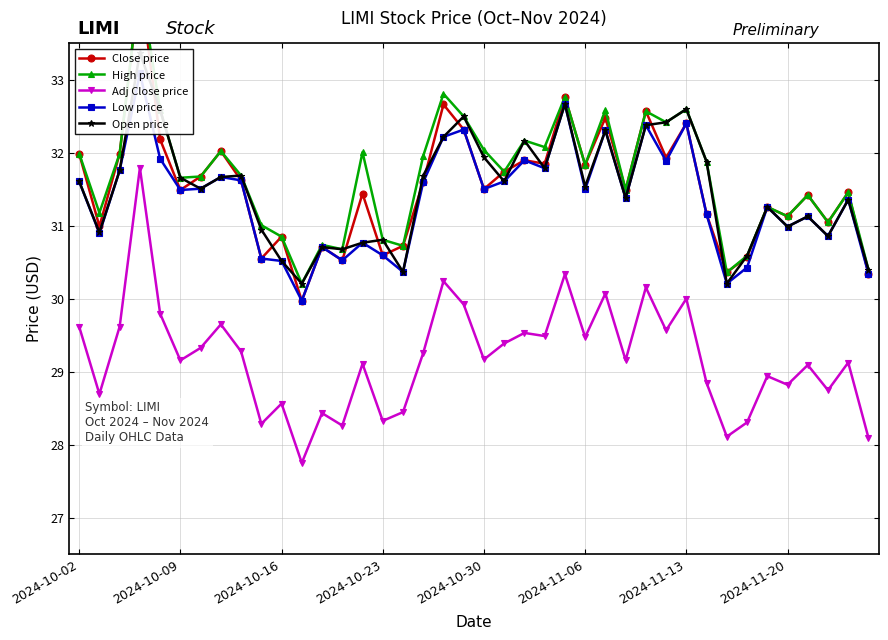

How many data points in Adj Close price are less than 29?

15